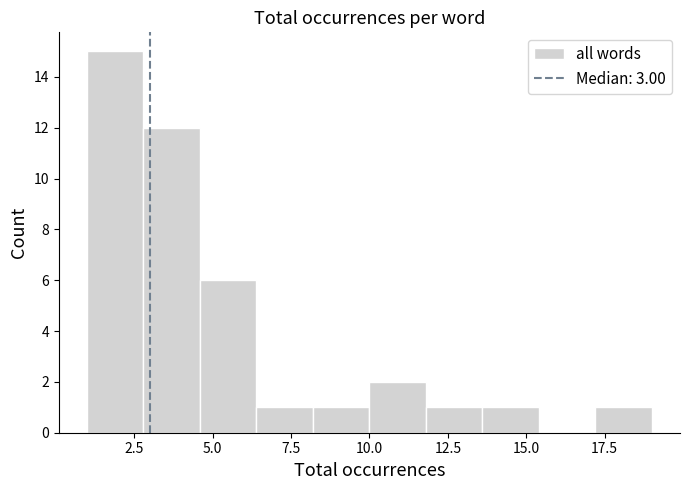

Around what value on the x-axis is the tallest bar? Give the approximate position of its centre, as read against the axis.

2.0